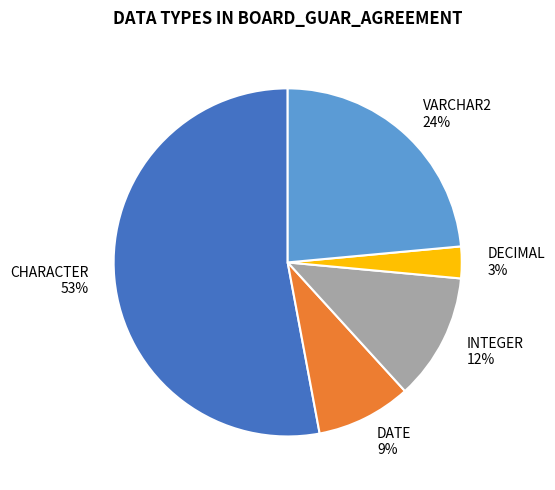

Is it true that CHARACTER is 59% of the pie?

False